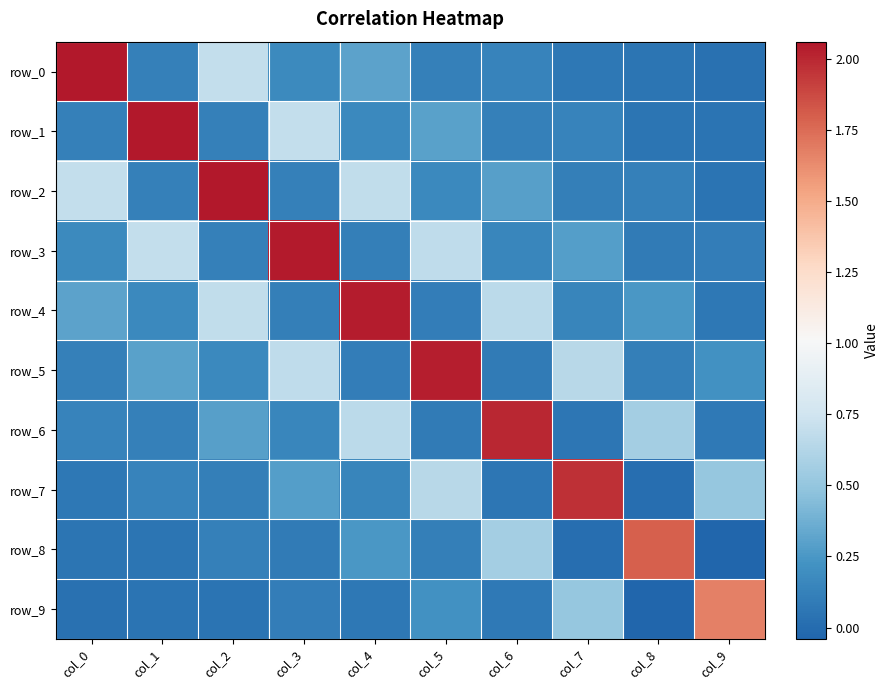

At which label is row_7 closest to 0?

col_8